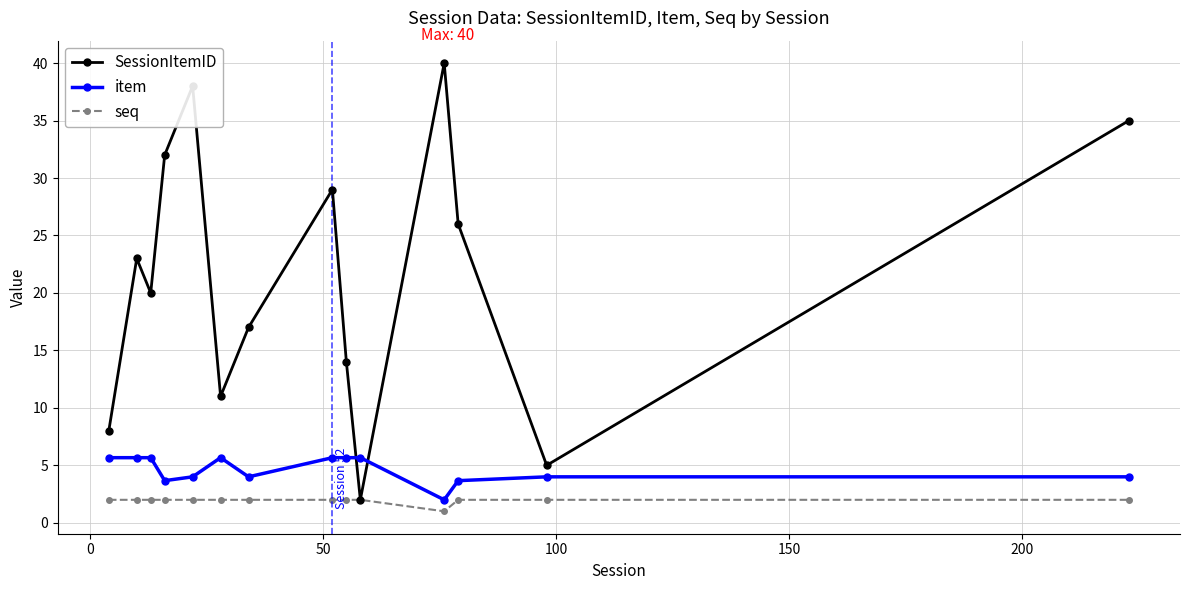

Which series has the largest total across all categories?

SessionItemID